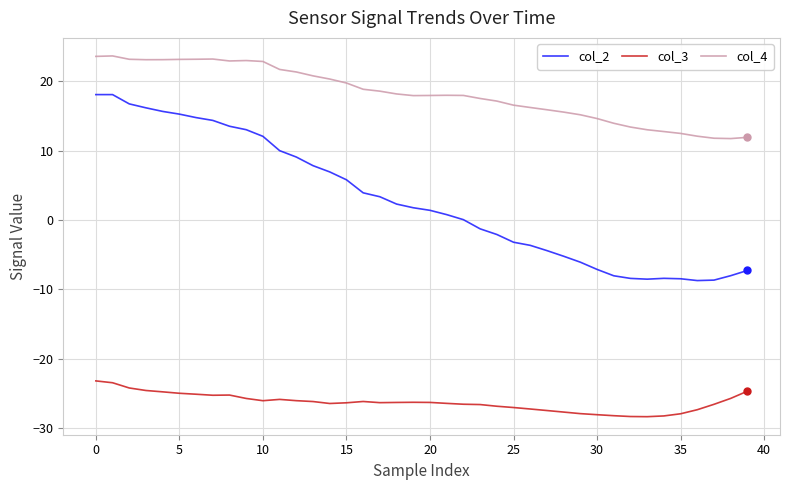

How many categories are shown in the chart?

40